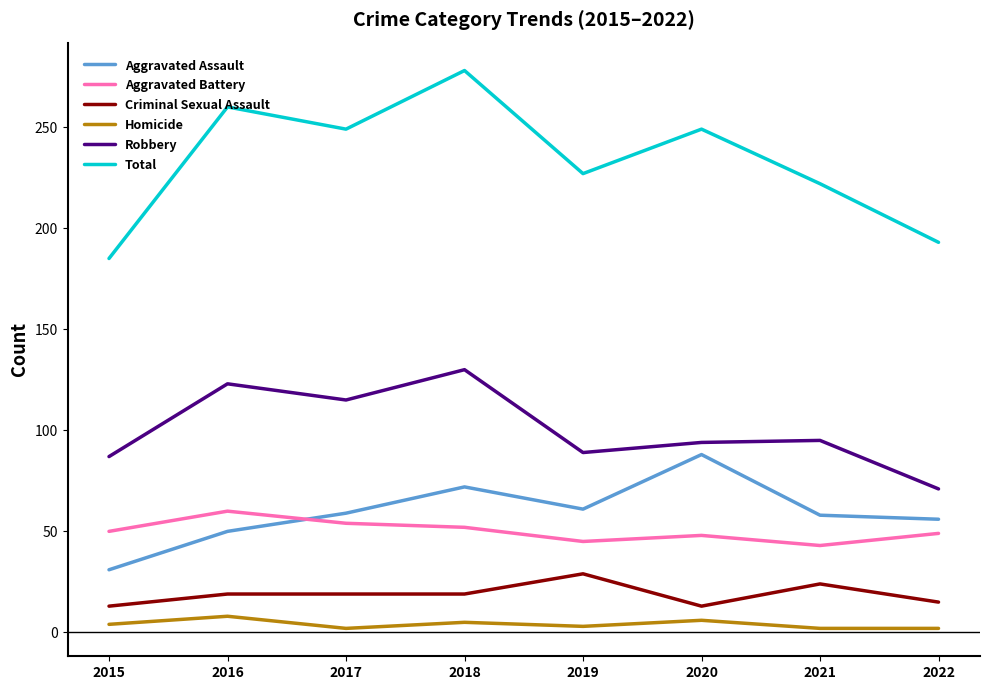

List the series in order of their peak value, highest first.

Total, Robbery, Aggravated Assault, Aggravated Battery, Criminal Sexual Assault, Homicide